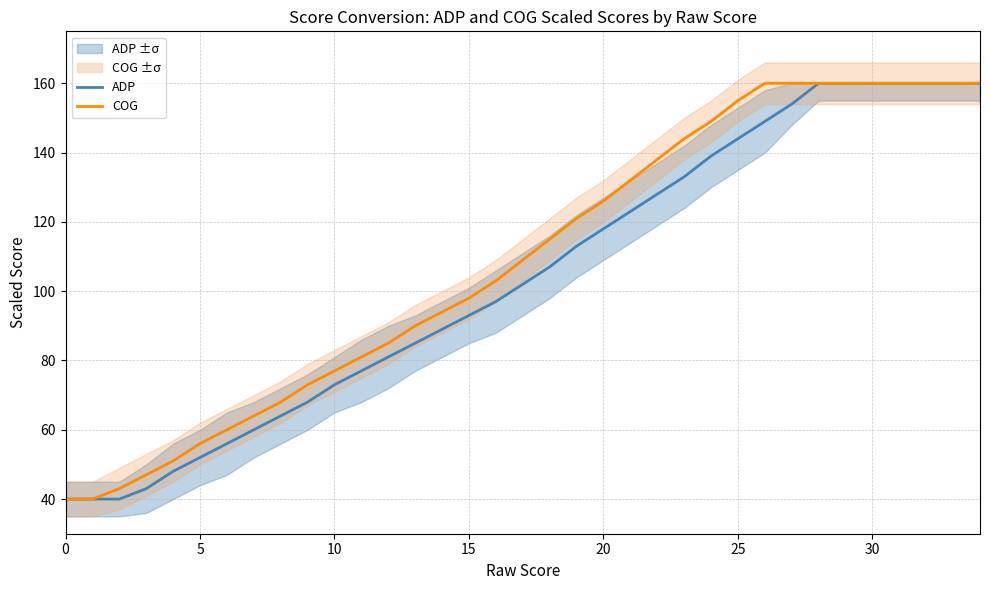

True or false: ADP has more than 0 points higher than both neighbors.

False